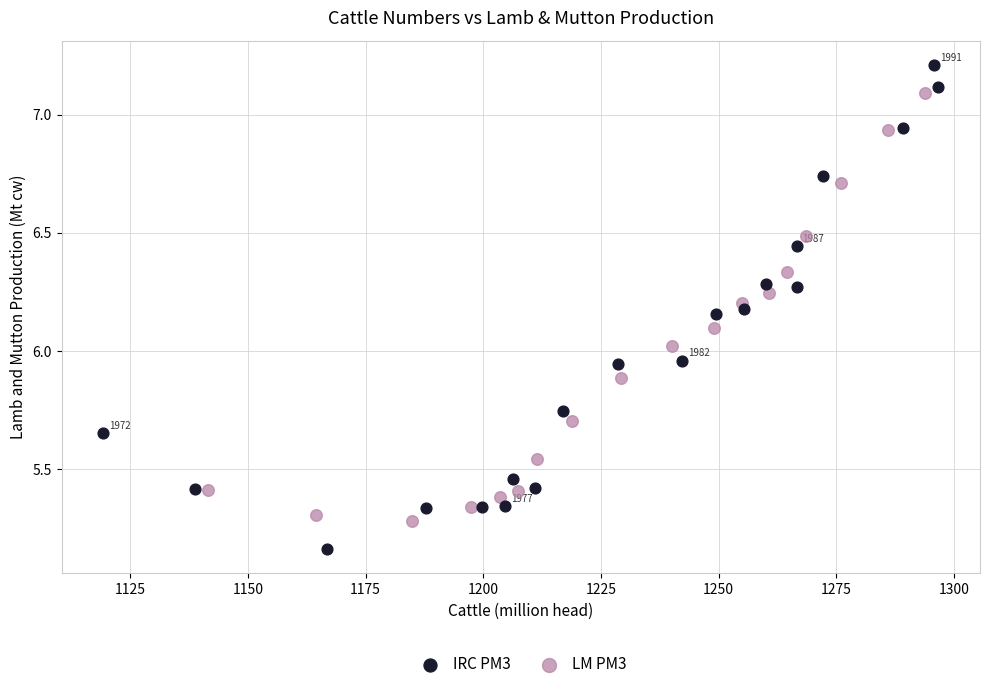

Which series has the widest spread of Y values?

IRC PM3